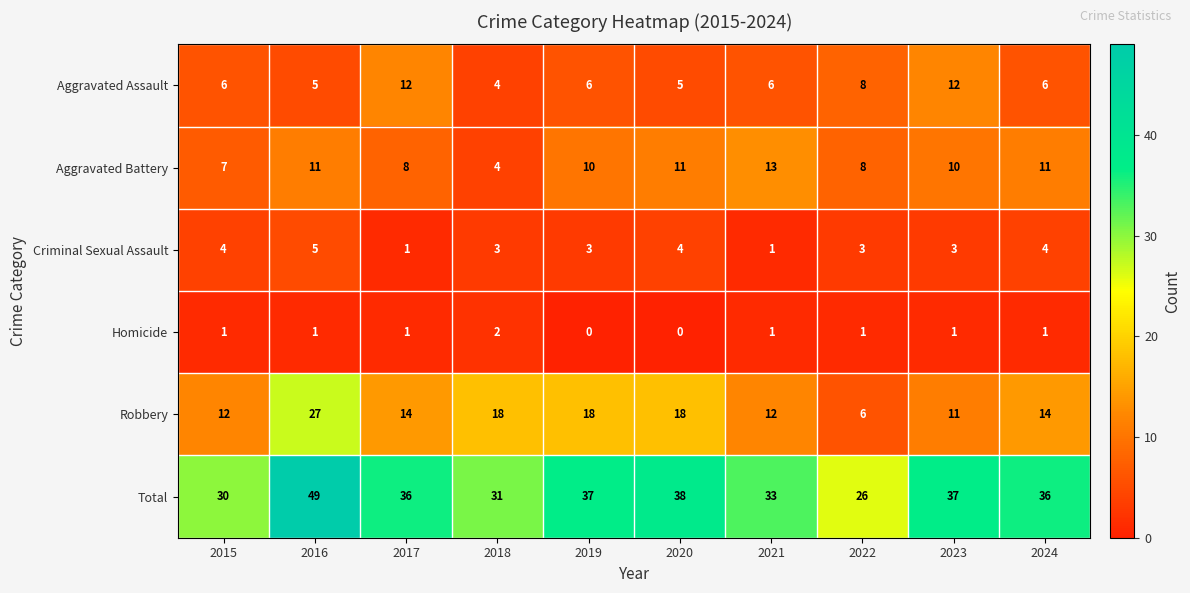

How many categories are shown in the chart?

10